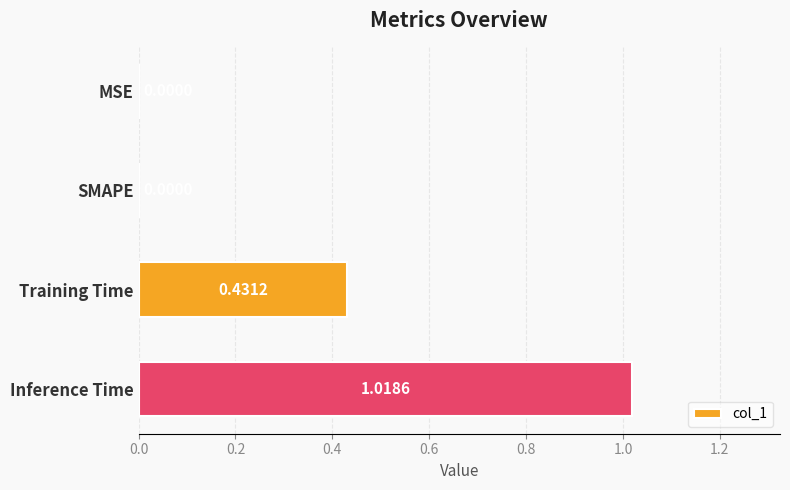

What is the change in value from MSE to Training Time?

+0.4